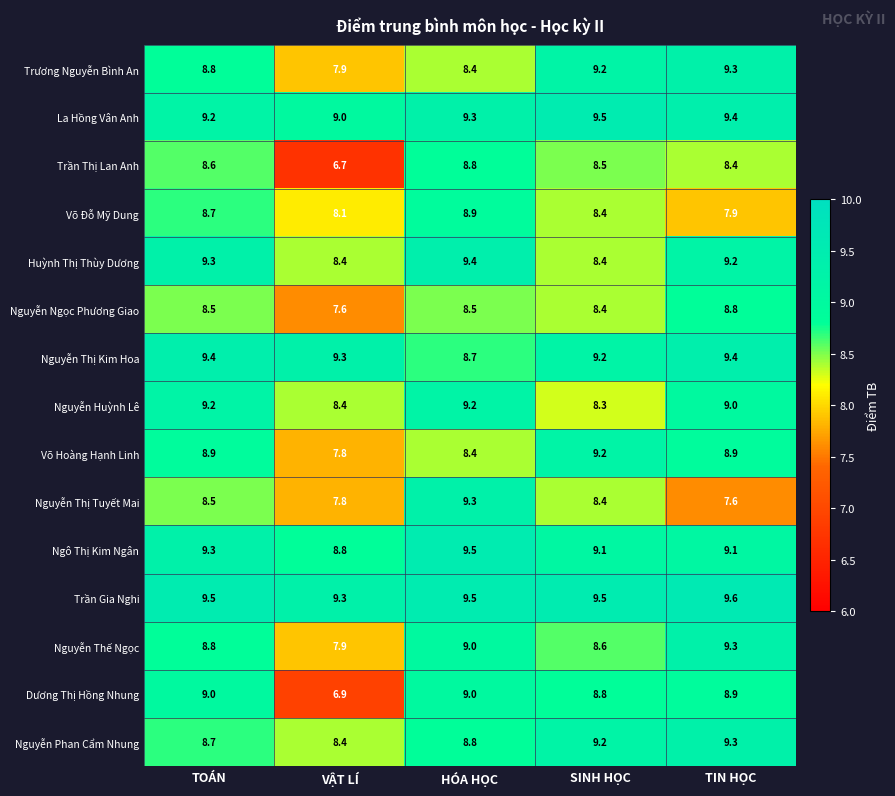

True or false: Võ Đỗ Mỹ Dung has a value of 8.4 at SINH HỌC.

True